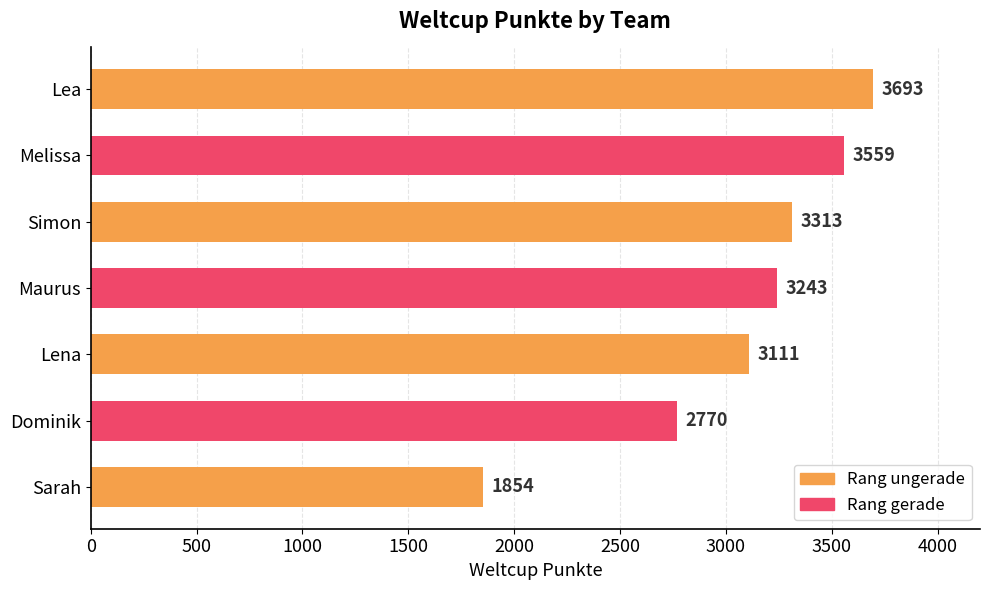

What is the sum of the values at Sarah and Maurus?

5097